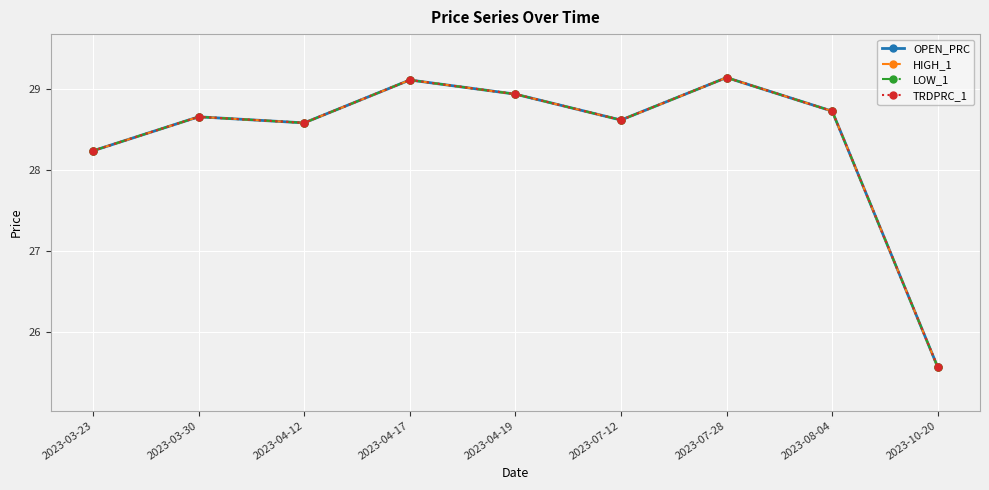

What is the sum of all HIGH_1 values?

255.6